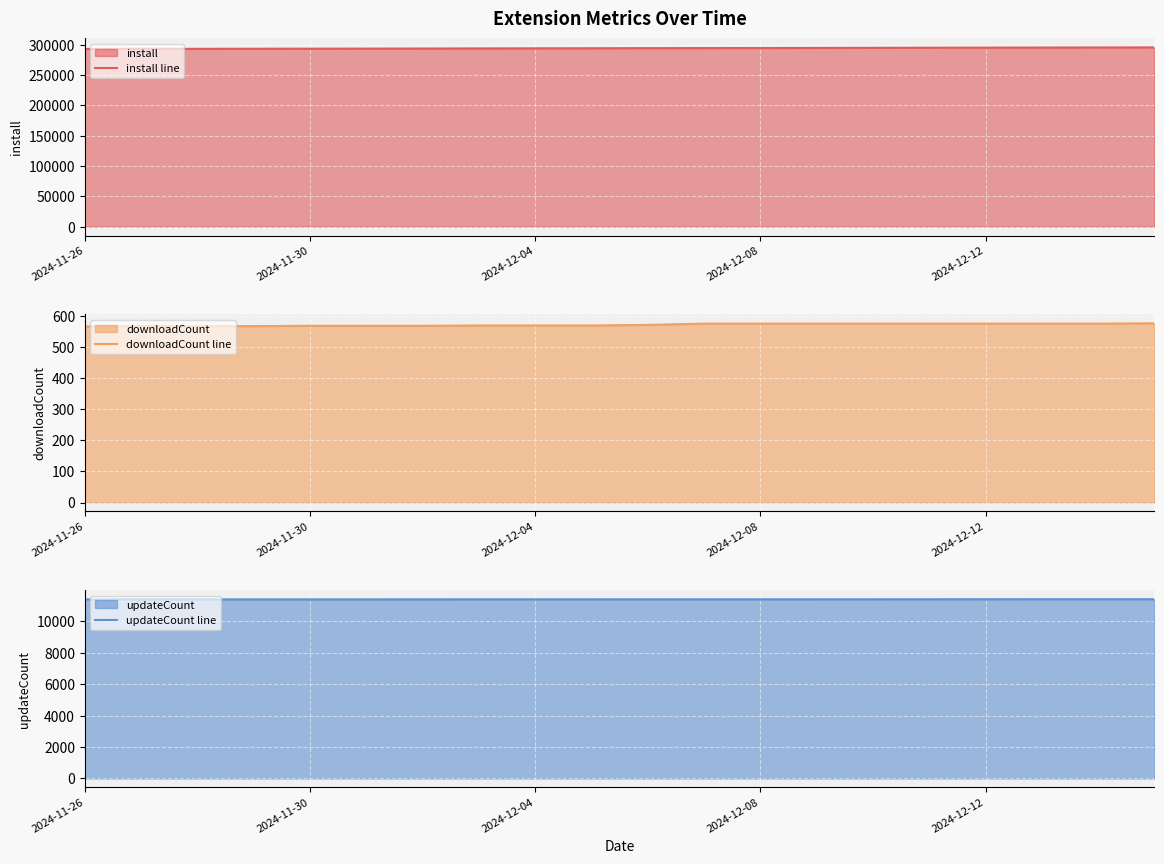

How many lines are shown in the chart?

3